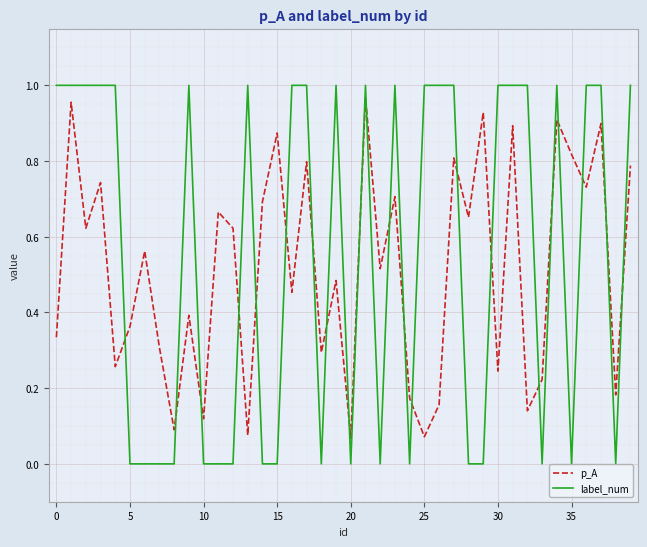

After their last crossing, which series has the higher values: p_A or label_num?

label_num